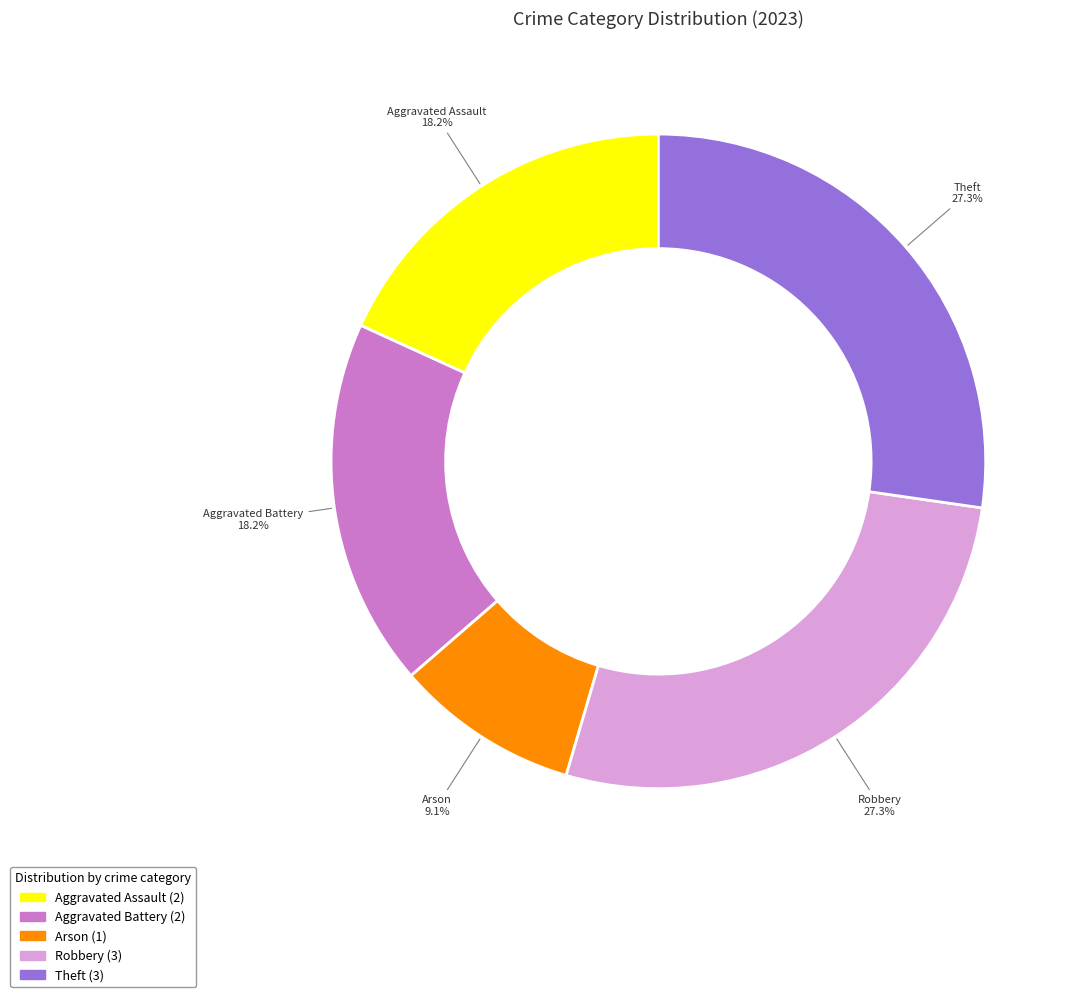

The Robbery slice represents 13% of the pie. True or false?

False